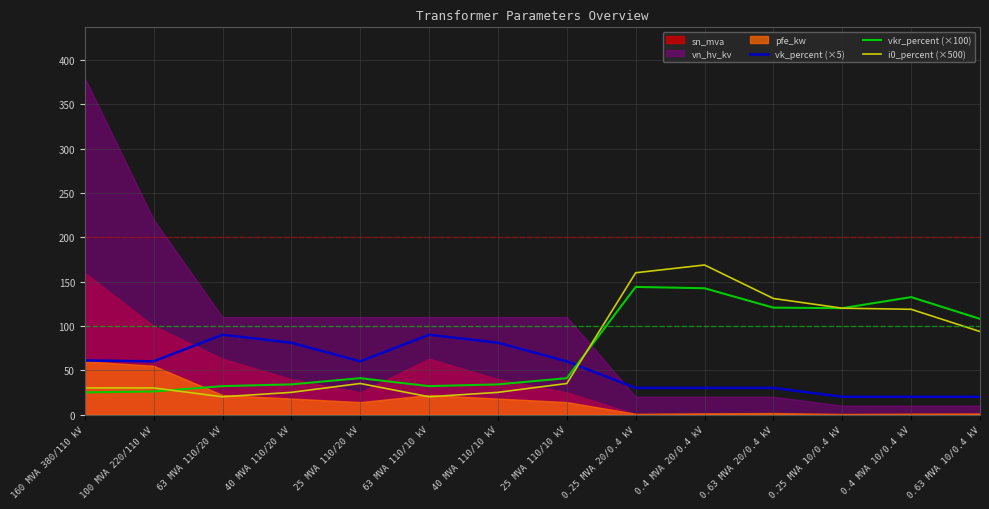

The vk_percent (×5) series shows 51.8 at 0.4 MVA 20/0.4 kV. True or false?

False